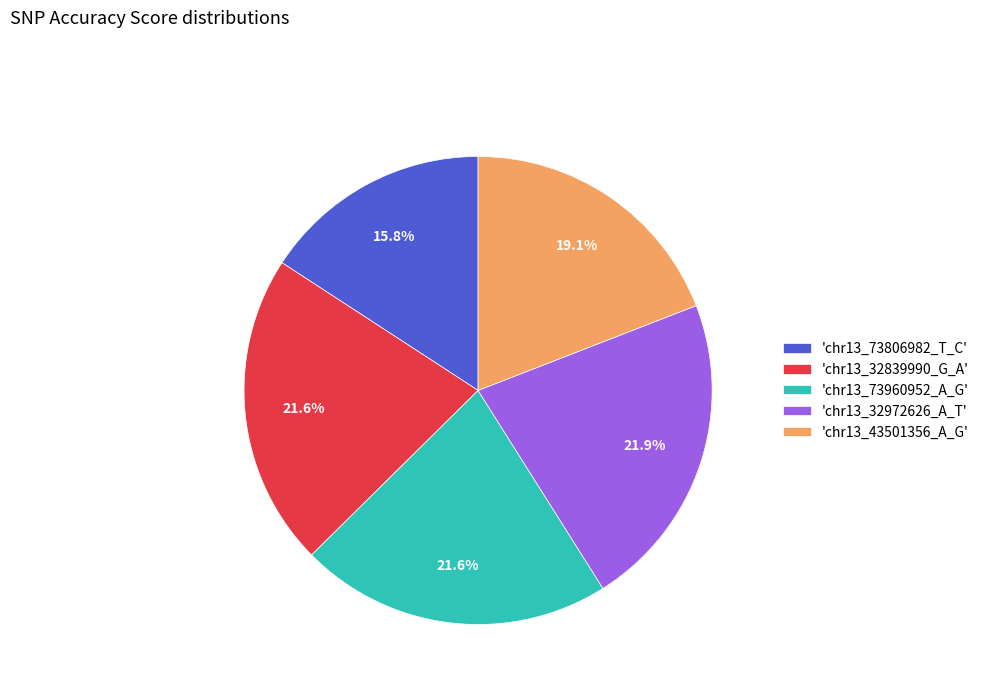

What portion of the pie excludes 'chr13_43501356_A_G'?

80.9%